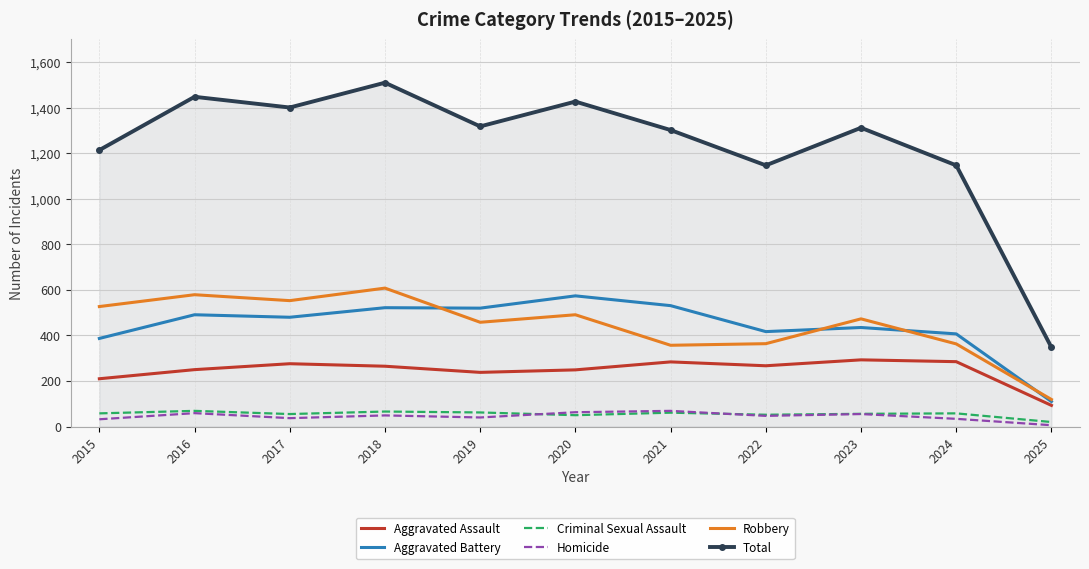

Which series has the largest range (max minus min)?

Total